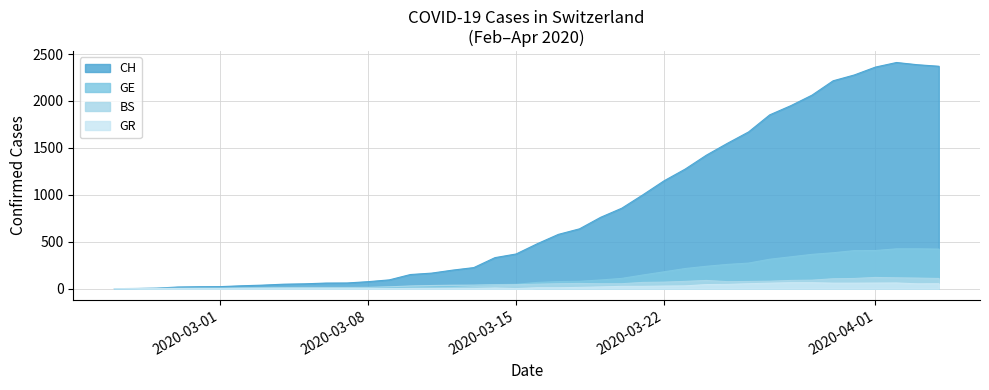

Between 2020-03-12 and 2020-04-03, which series saw the biggest shift?

CH